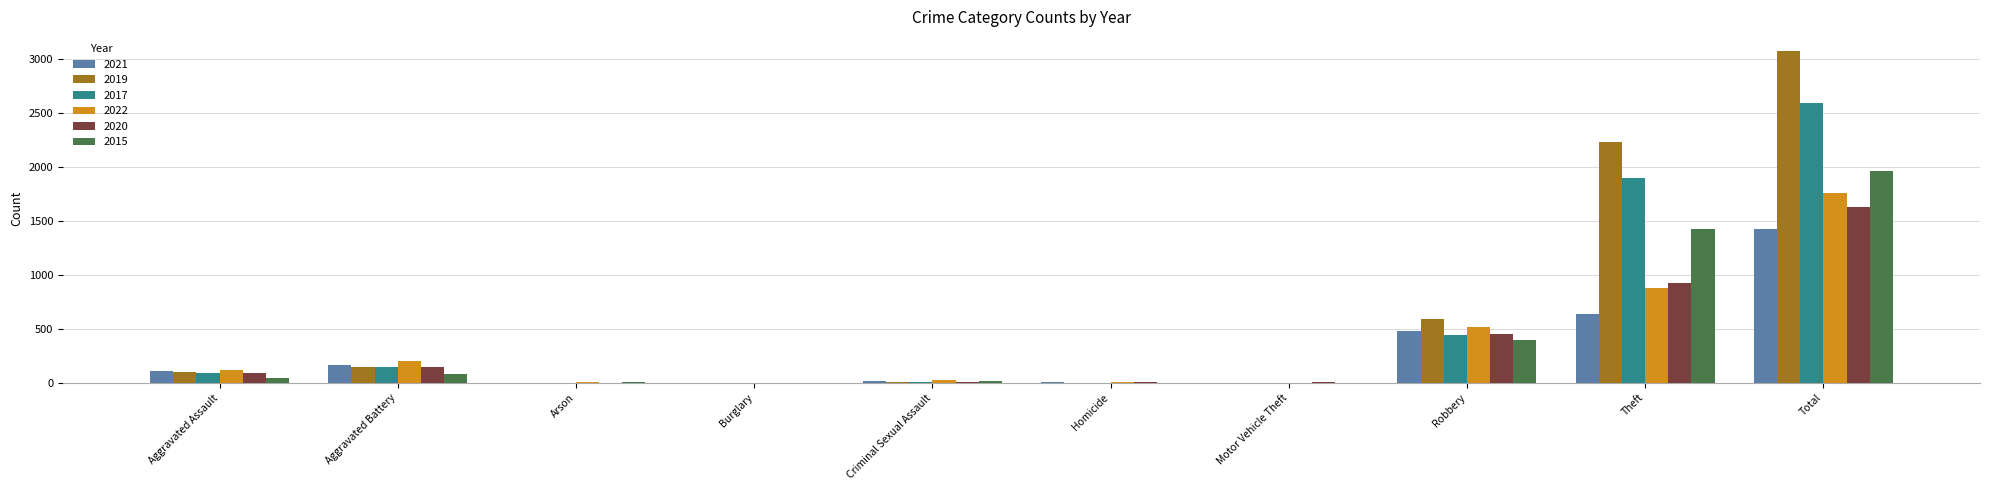

What is the spread (max minus min) of values at Robbery?

196